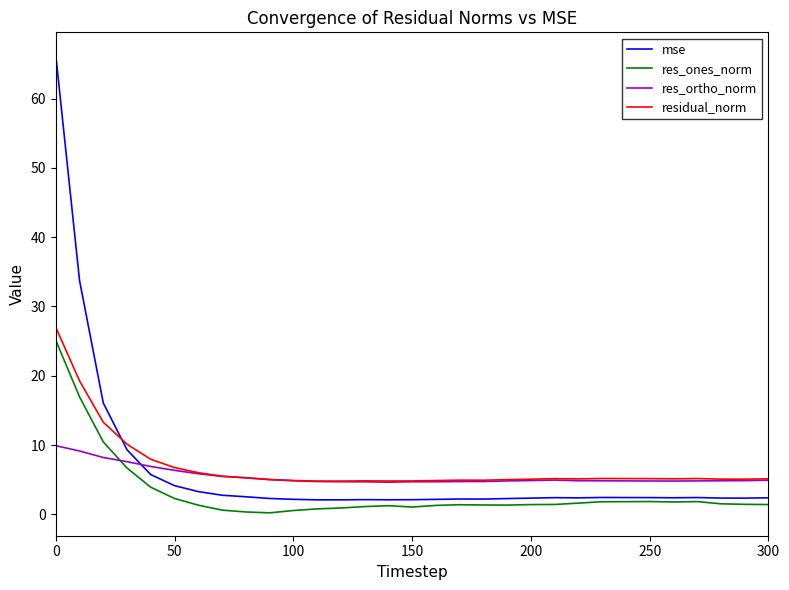

What is the lowest value of the mse series?

2.1